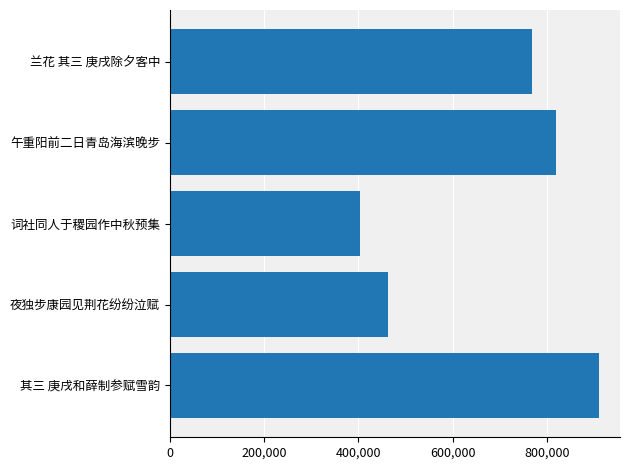

Reading top to bottom, extract all data points from this chart.

768807	820401	403898	463059	909622